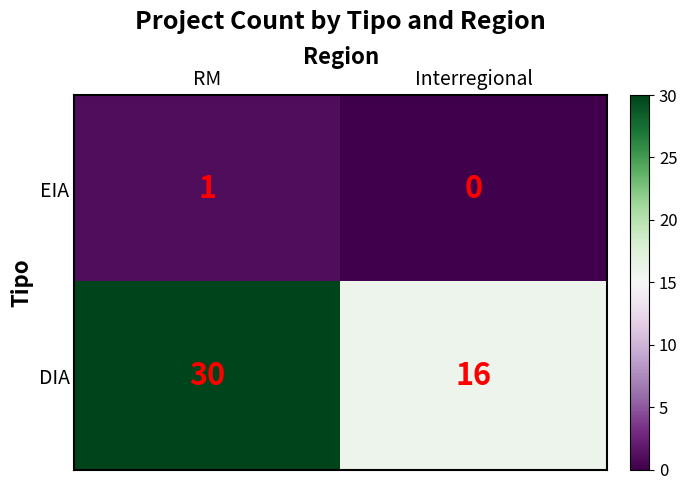

Reading left to right, what are all the values shown in this chart?

EIA: 1	0
DIA: 30	16